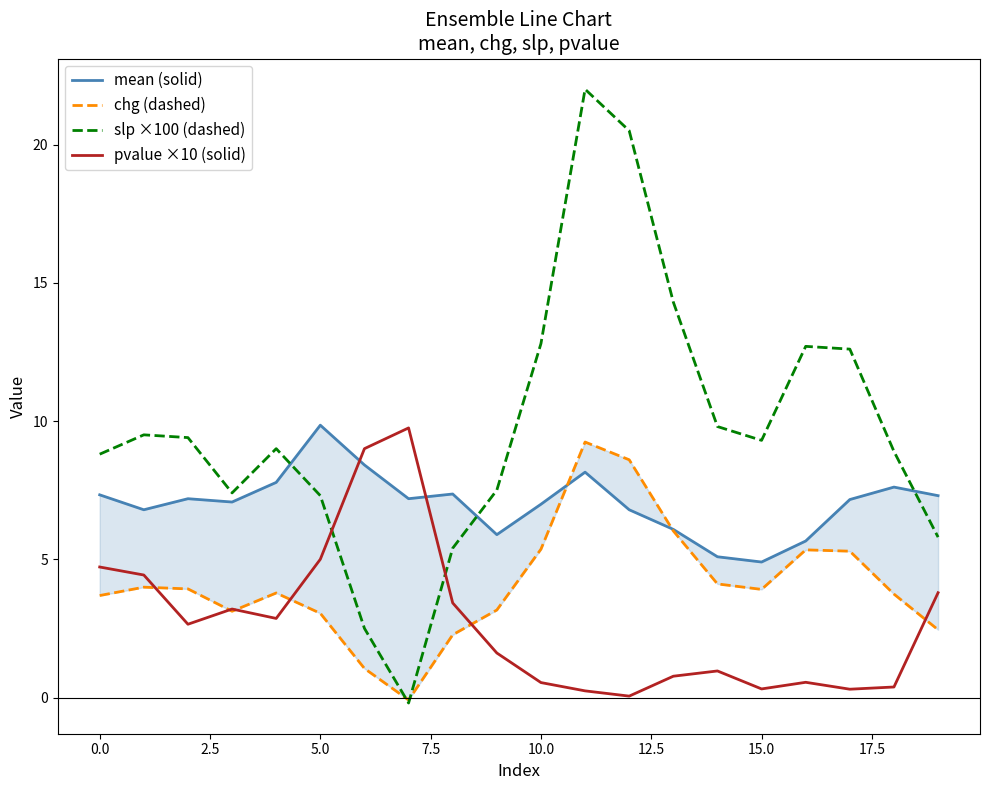

How many series are shown in this chart?

4